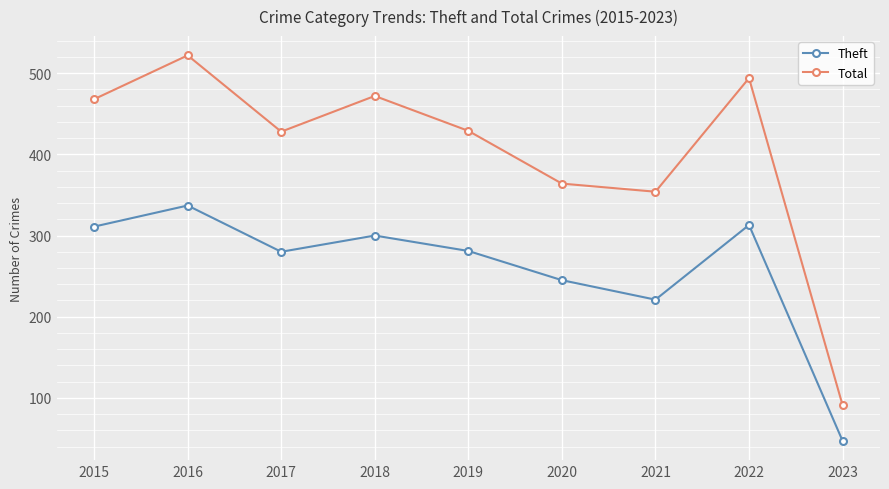

What is the difference between the highest and lowest values at 2018?

172